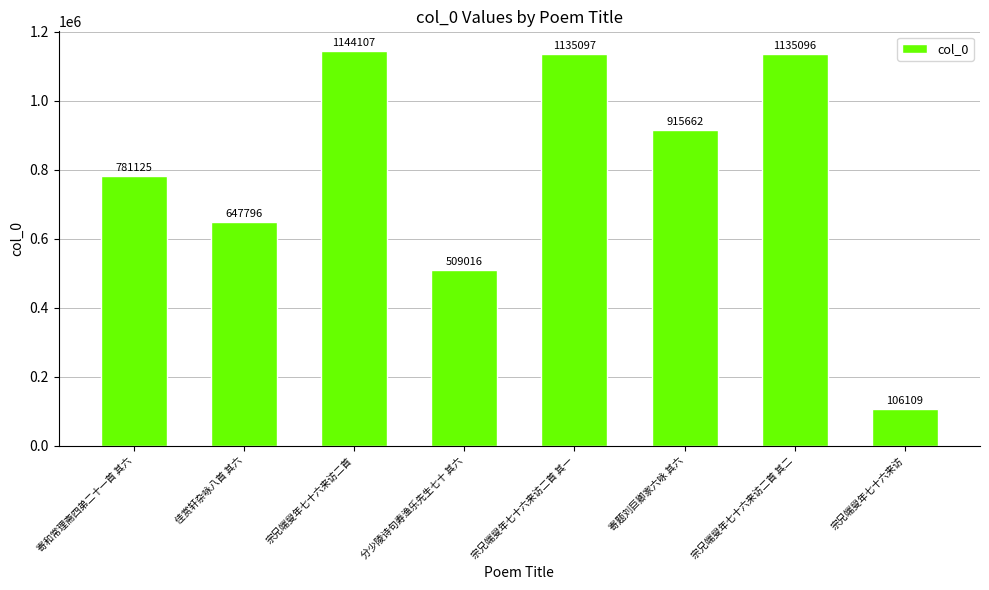

At which category does the chart reach its minimum across all series?

宗兄端叟年七十六来访